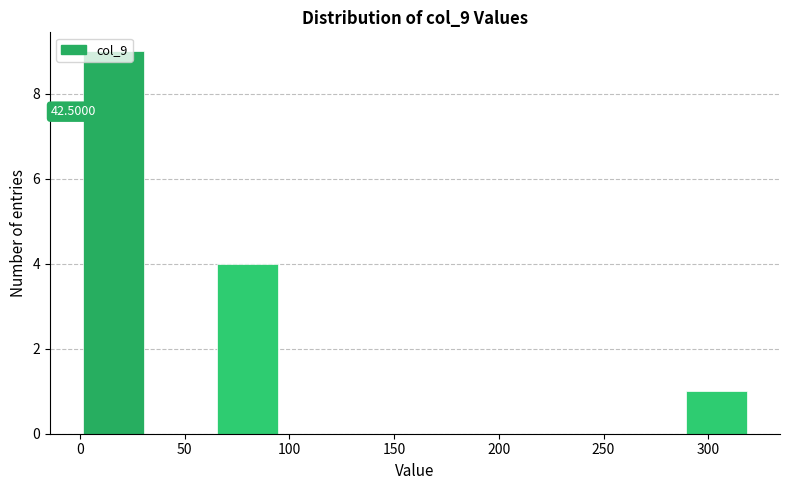

Over which range of the x-axis is the bar tallest?

0 to 32